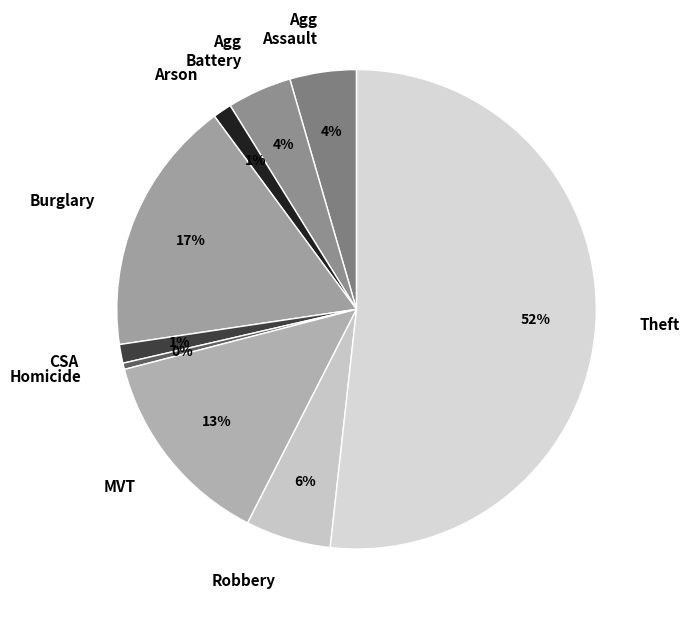

To the nearest percent, what is the average slice percentage?

11%